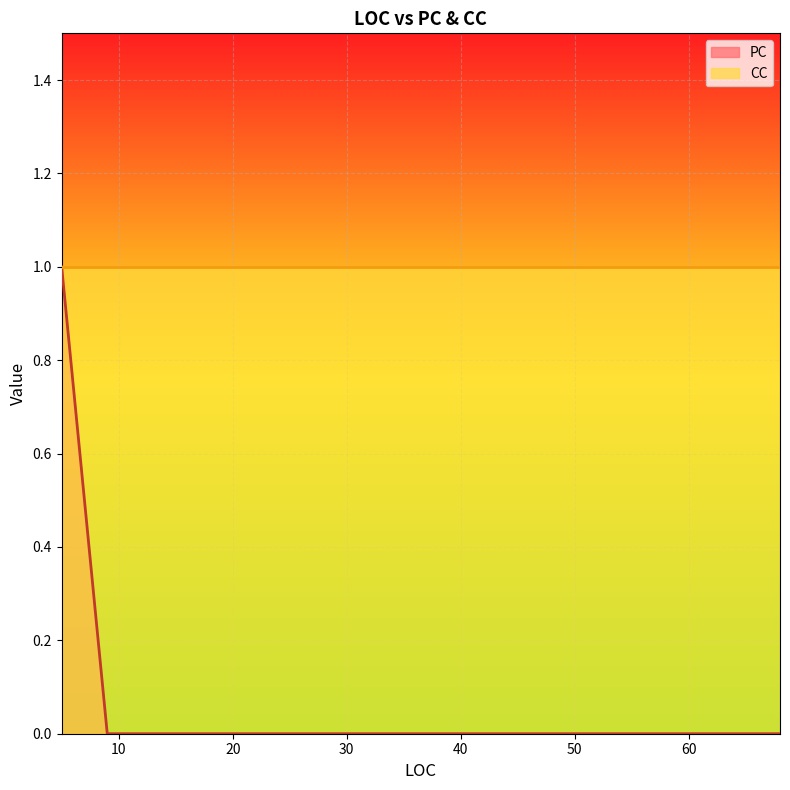

At which label is the value closest to 0?

9